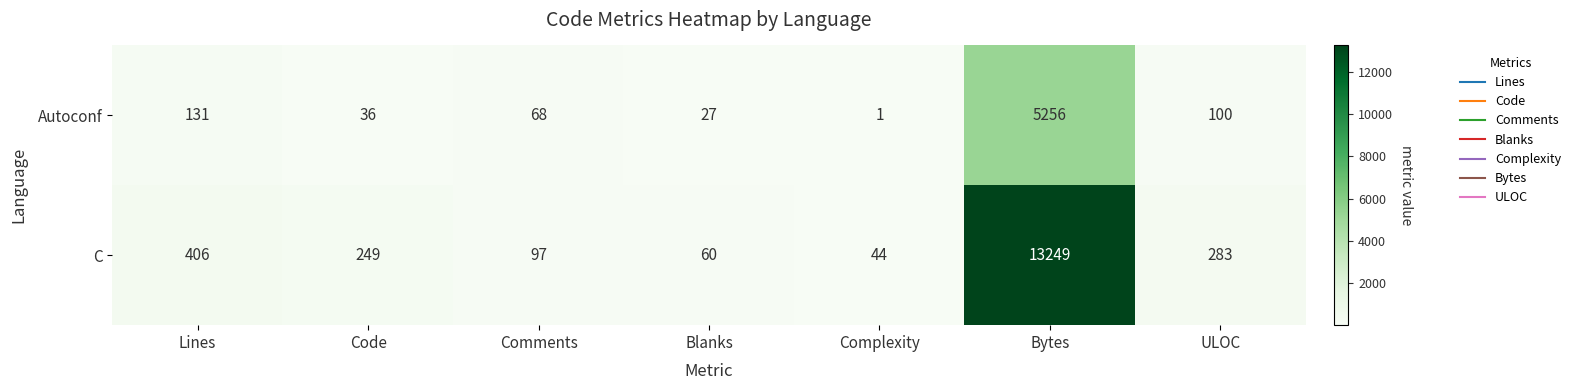

Which series changed the most between Comments and ULOC?

C